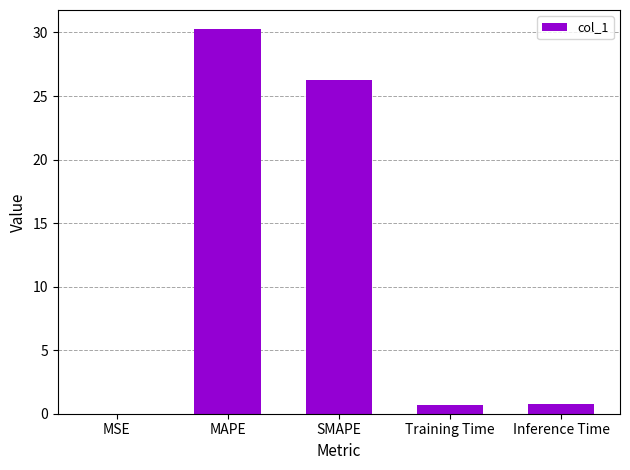

Is it true that the value at SMAPE is 36.4?

False